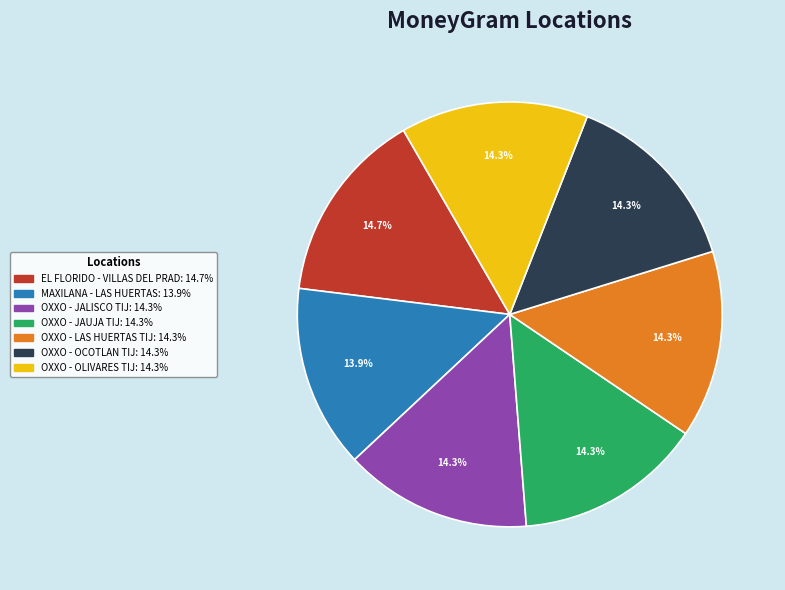

The OXXO - JALISCO TIJ slice represents 6% of the pie. True or false?

False